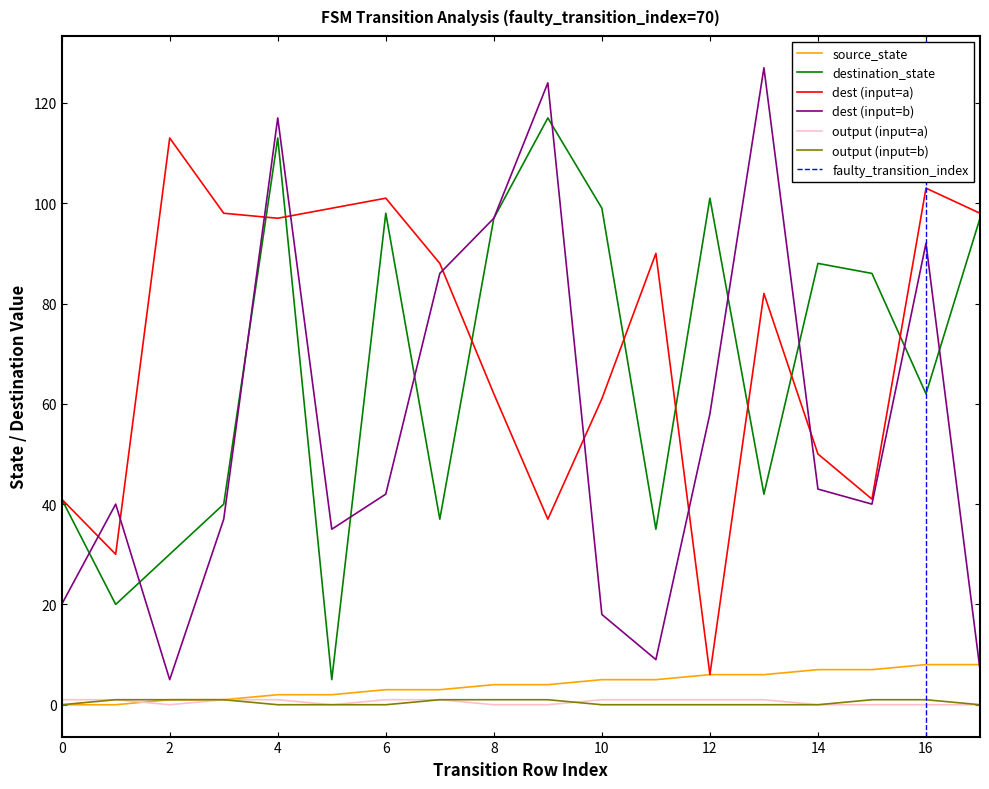

What is the value of the output_b point at the 3rd from the left?

1